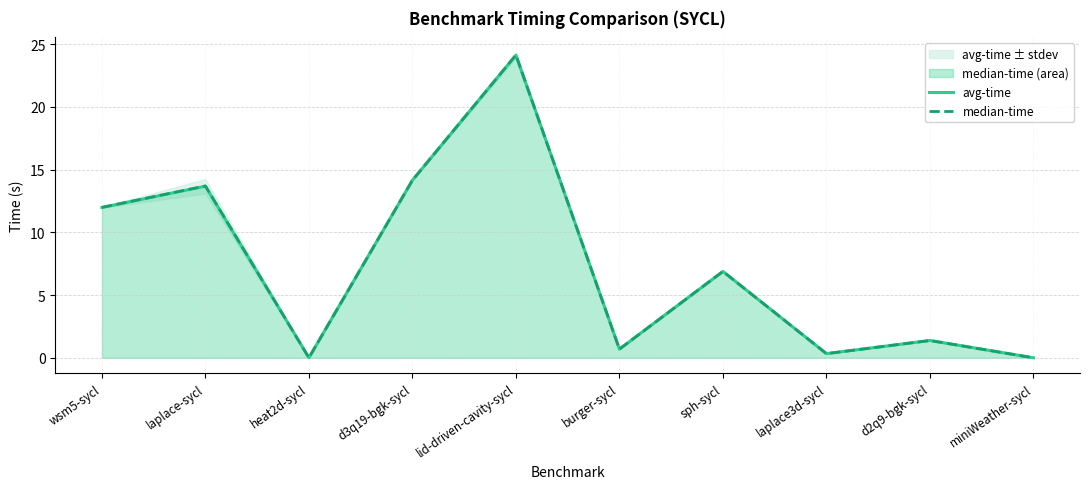

Where is the first local minimum for median-time?

heat2d-sycl